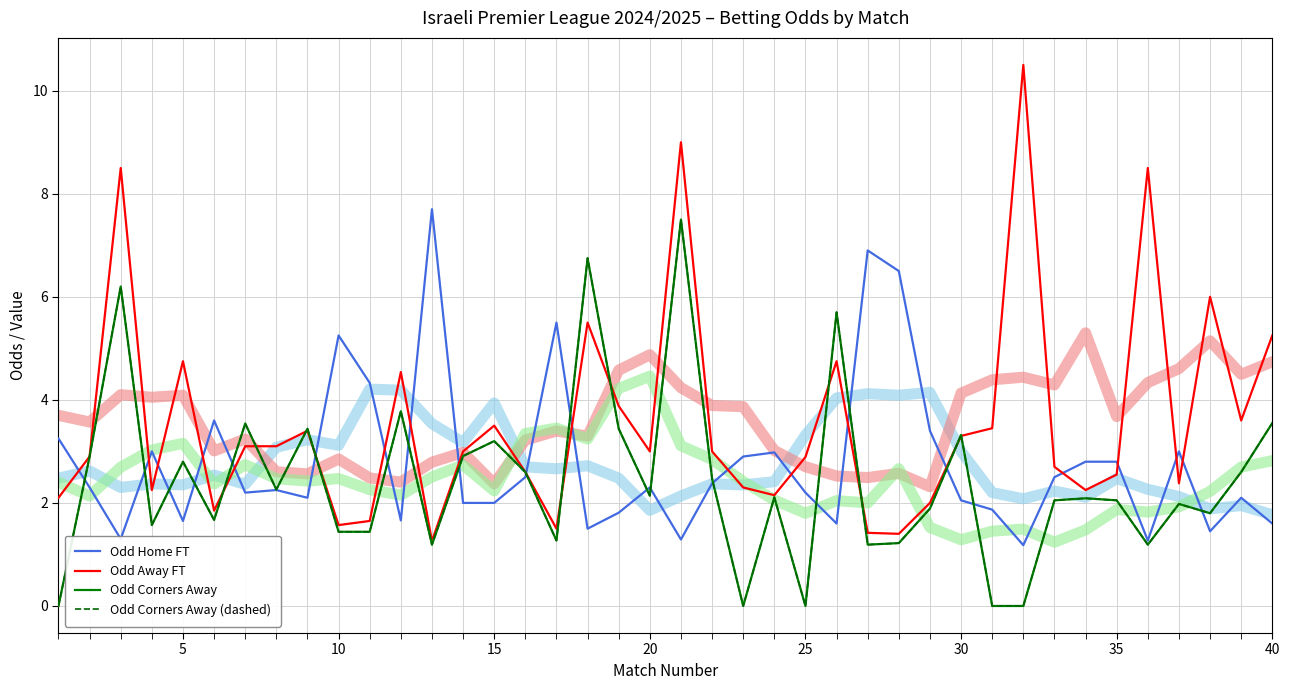

What is the difference between the maximum and minimum values in the Odd Home FT series?

6.5